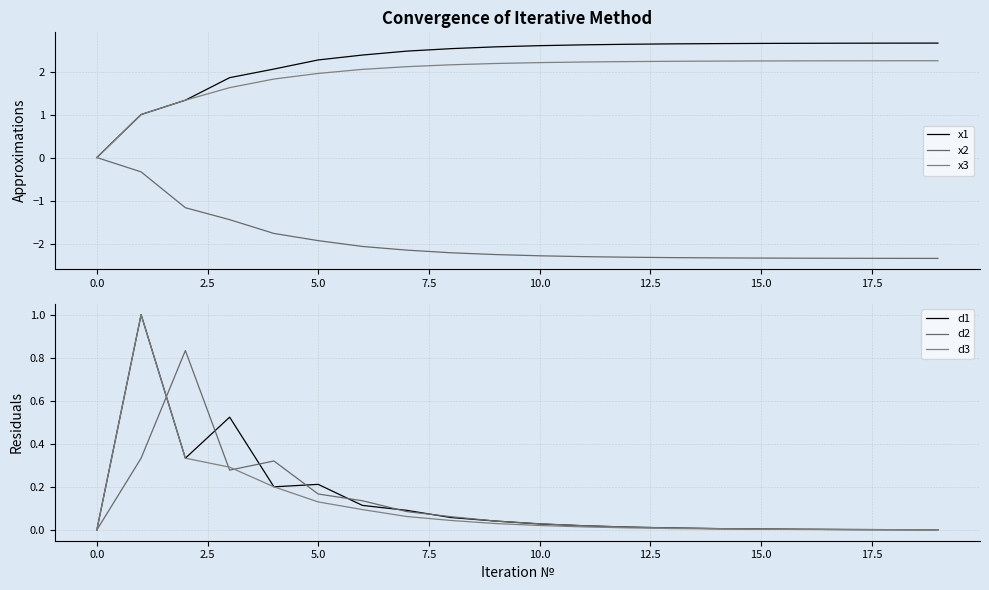

How many data points in x2 are above -2?

6